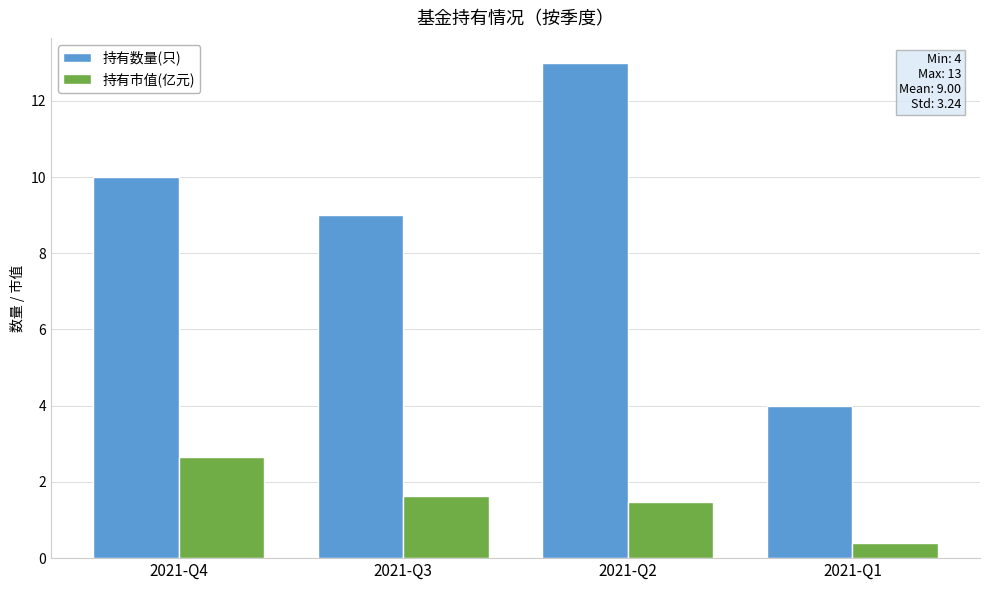

What is the sum of all 持有市值(亿元) values?

6.1